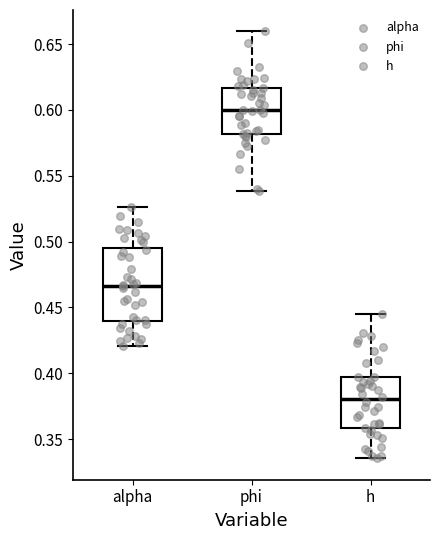

Reading left to right, read every box against the y-axis: the position of its median line, the range the box covers, and the ends of its whiskers. The values are not printed on the chart, so give them approximately, as read against the axis.

alpha: median 0.465, box 0.440 to 0.495, whiskers 0.420 to 0.525
phi: median 0.600, box 0.580 to 0.615, whiskers 0.540 to 0.660
h: median 0.380, box 0.360 to 0.395, whiskers 0.335 to 0.445